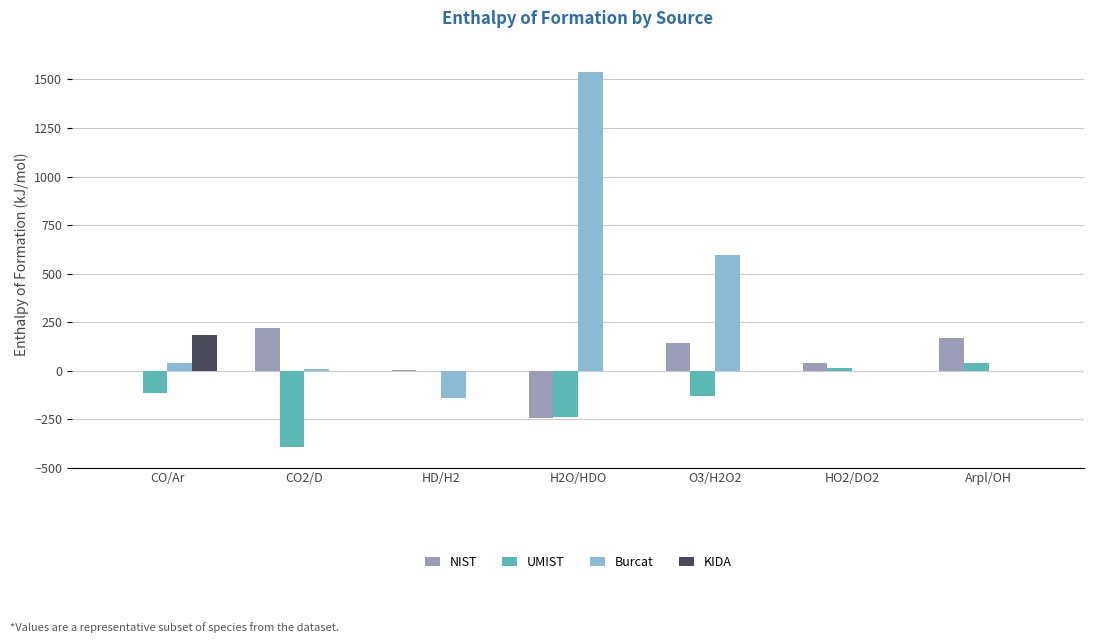

The KIDA series shows 184.0 at CO/Ar. True or false?

True